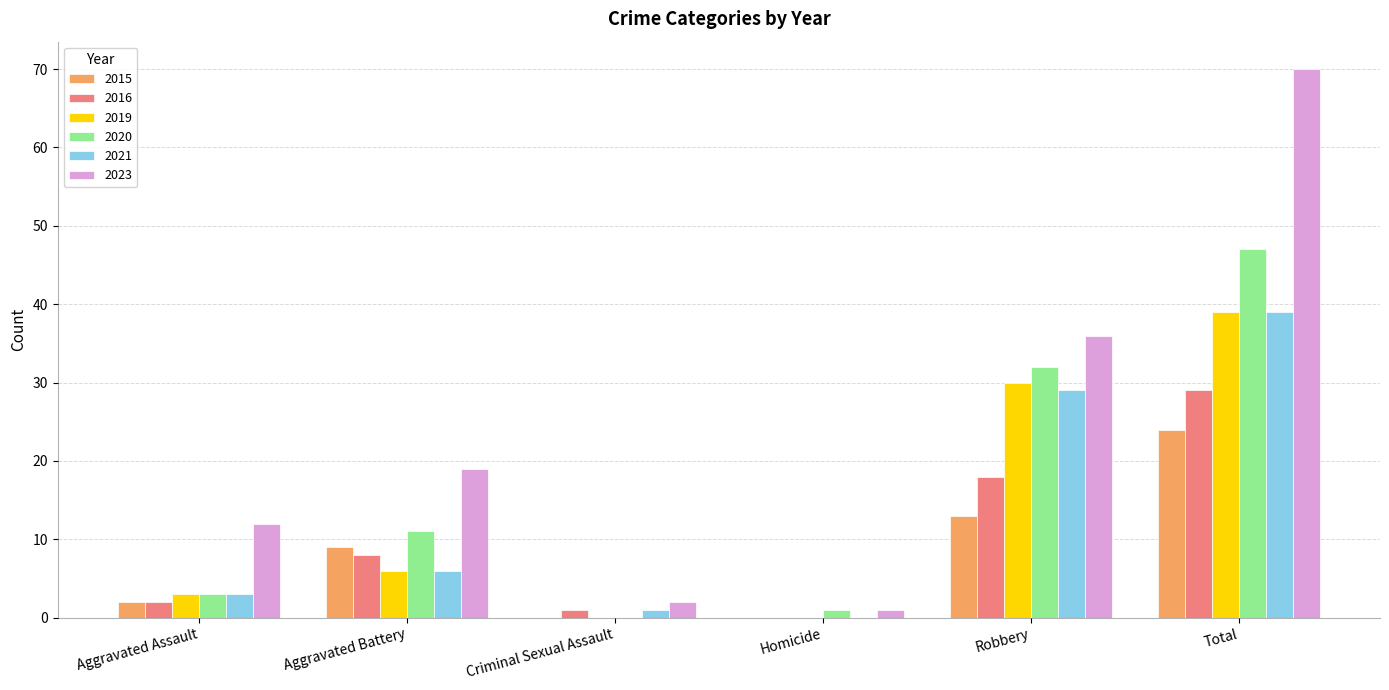

What is the average value of the 2020 series?

16